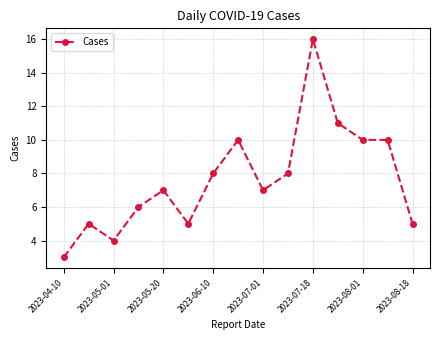

What is the minimum value shown in the chart?

3